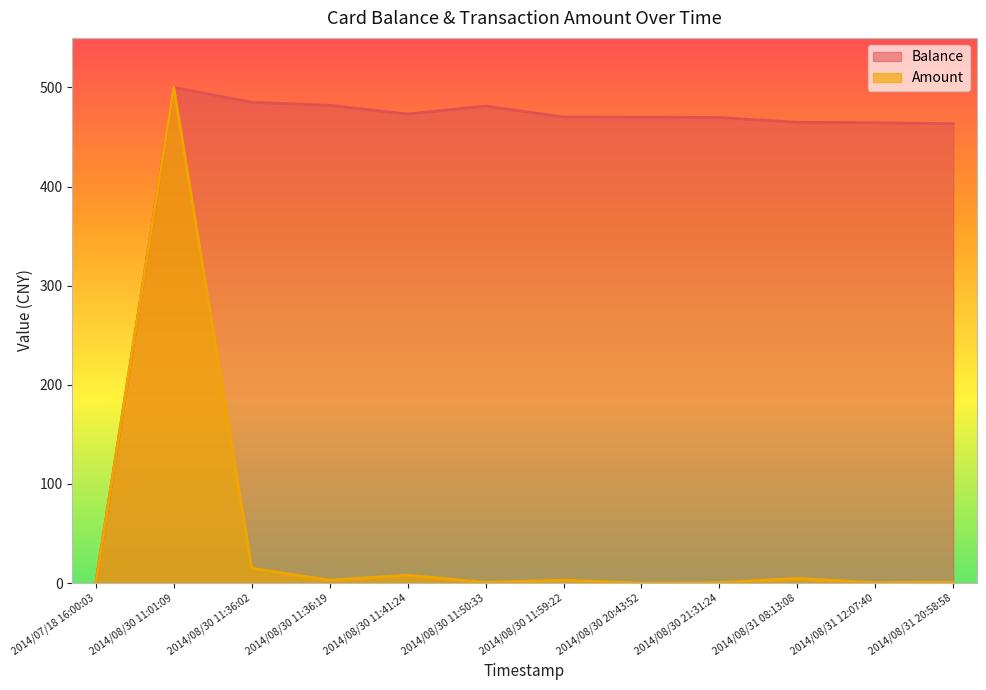

Rank the series at 2014/08/30 11:36:02 from highest to lowest value.

Balance, Amount